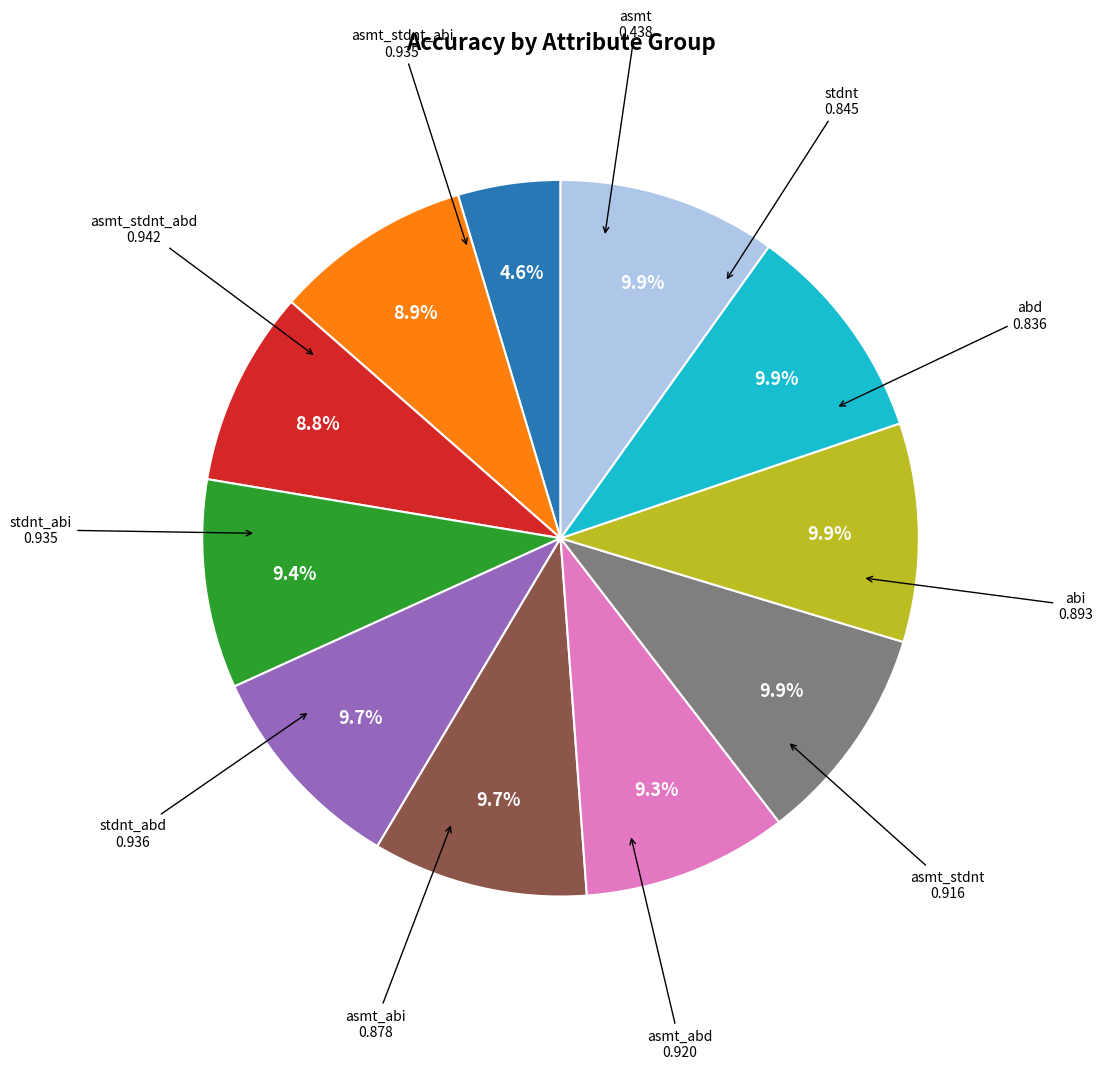

Does any single category account for the majority?

No